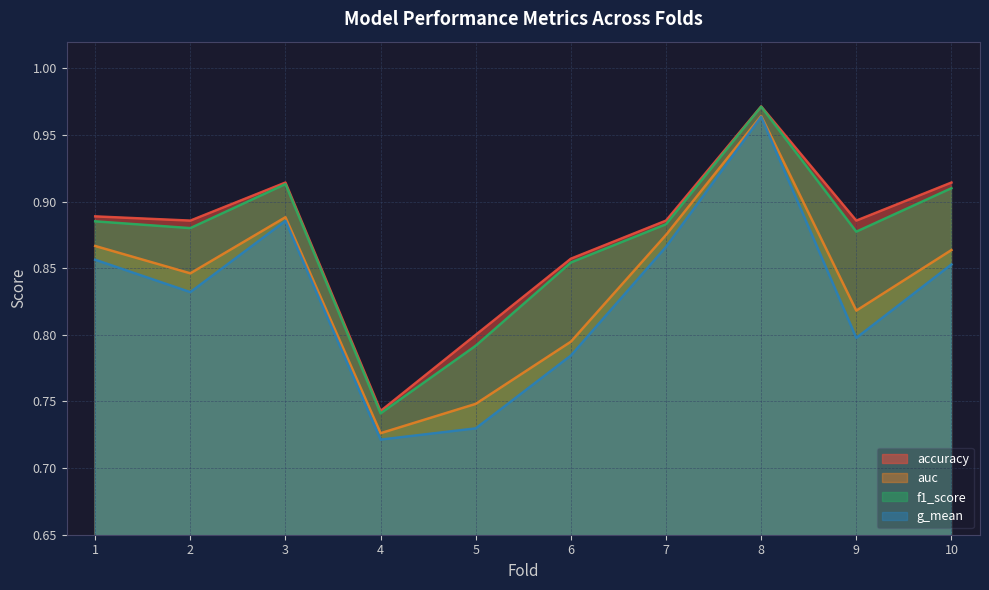

True or false: f1_score has a value of 1.0 at 8.

True